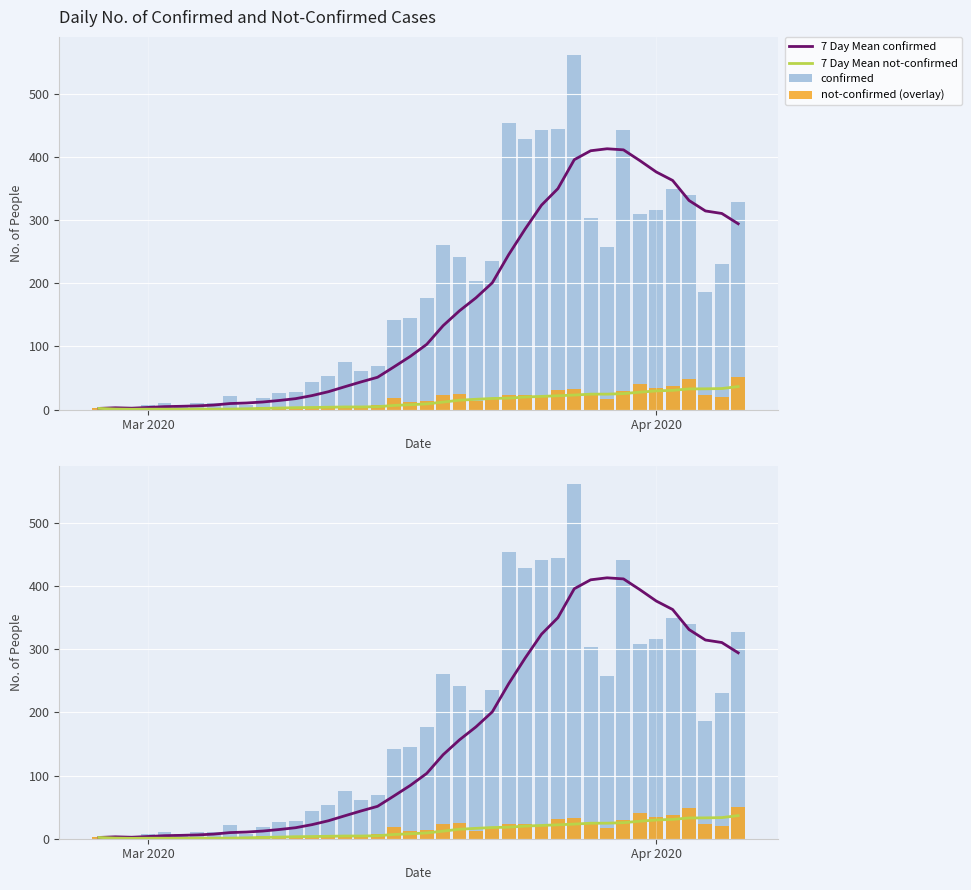

What is the value of the not-confirmed (overlay) bar at the 4th from the left?

1.0